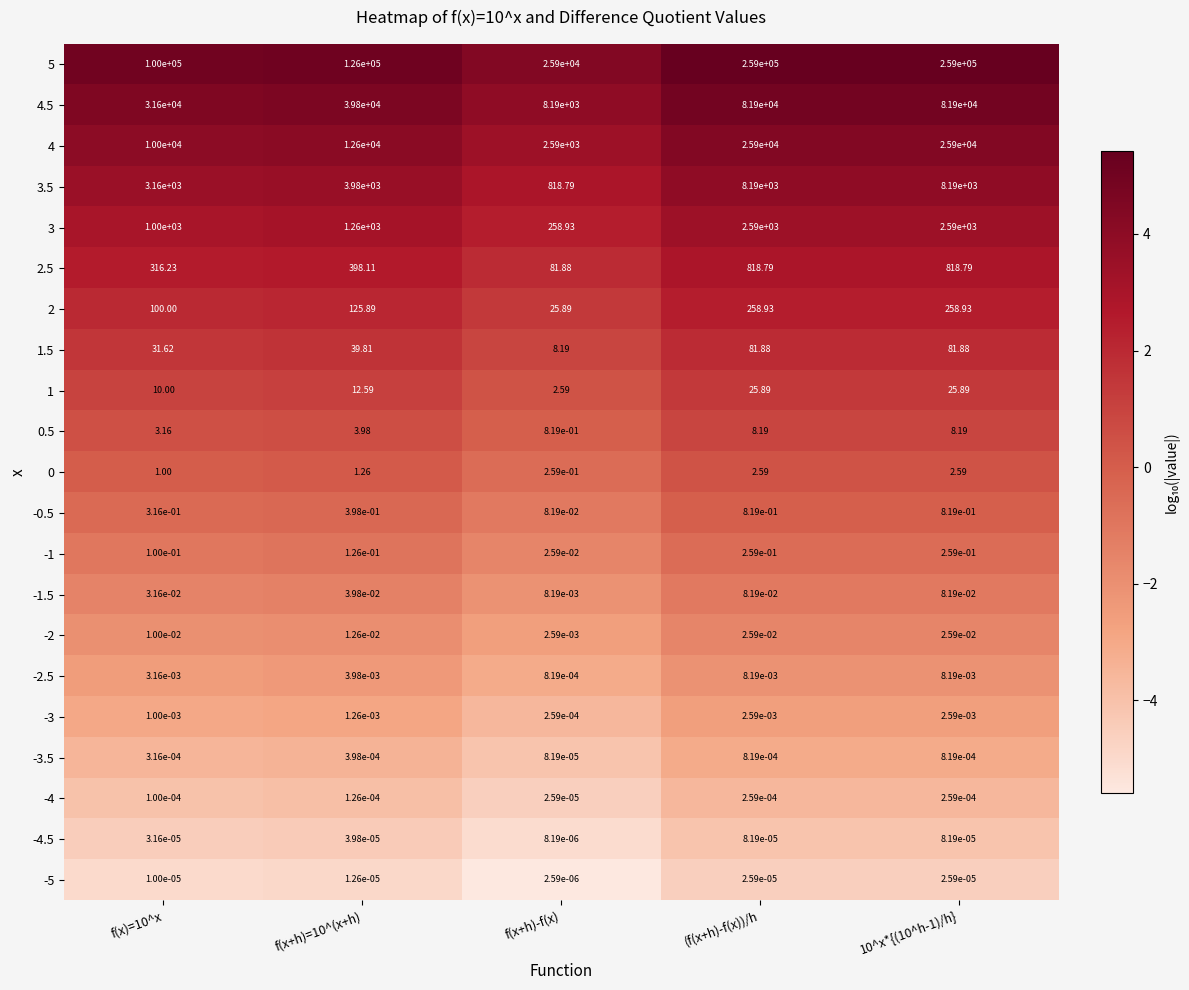

At which label does 1.5 reach its minimum?

f(x+h)-f(x)